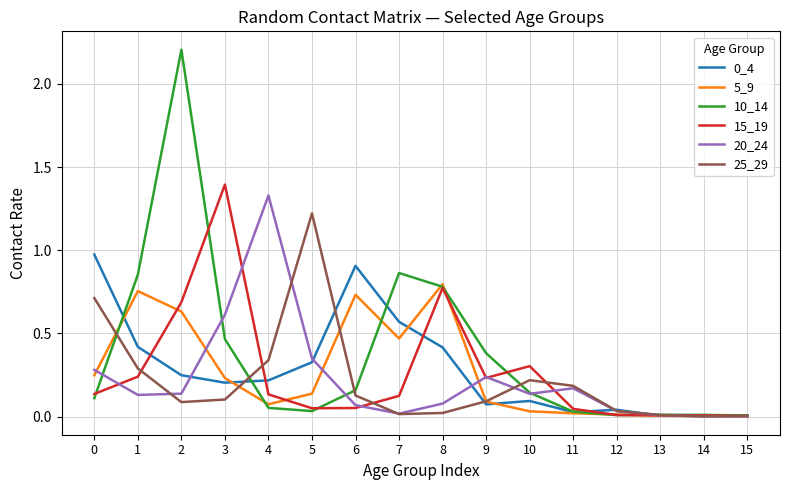

Which series has the largest range (max minus min)?

10_14